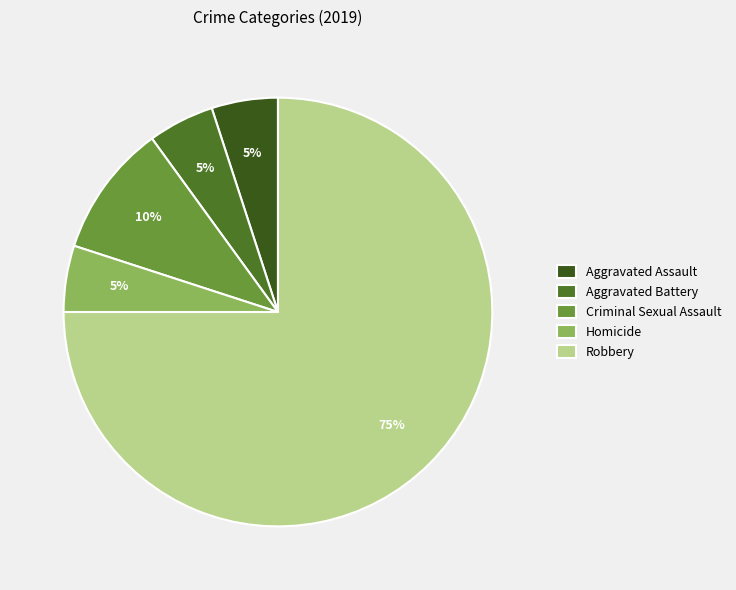

What is the largest slice in the pie chart?

Robbery